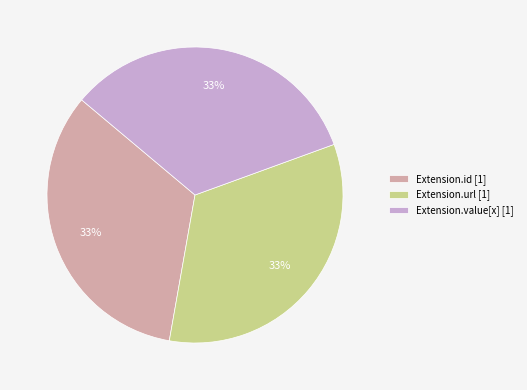

Count the number of slices in the pie.

3